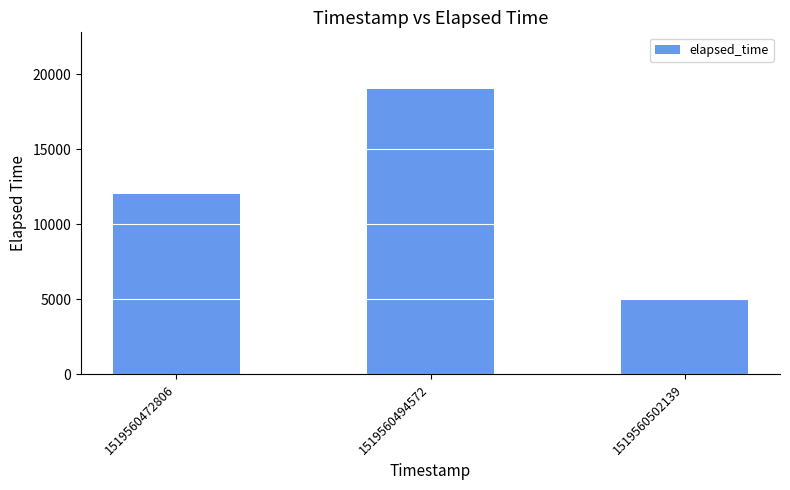

How many categories are shown in the chart?

3